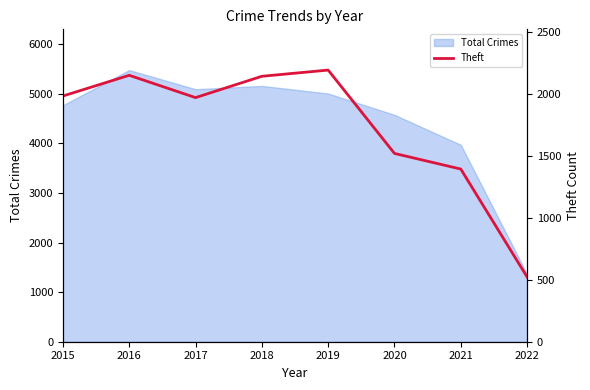

True or false: there are more than 0 points higher than both neighbors.

True